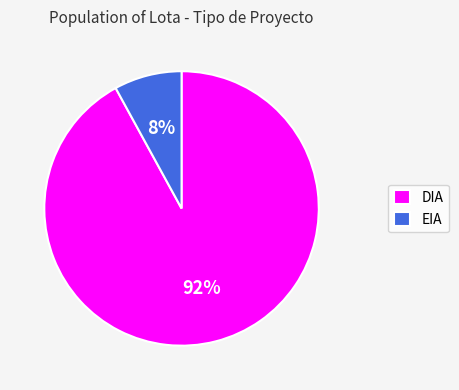

To the nearest percent, what is the average slice percentage?

50%